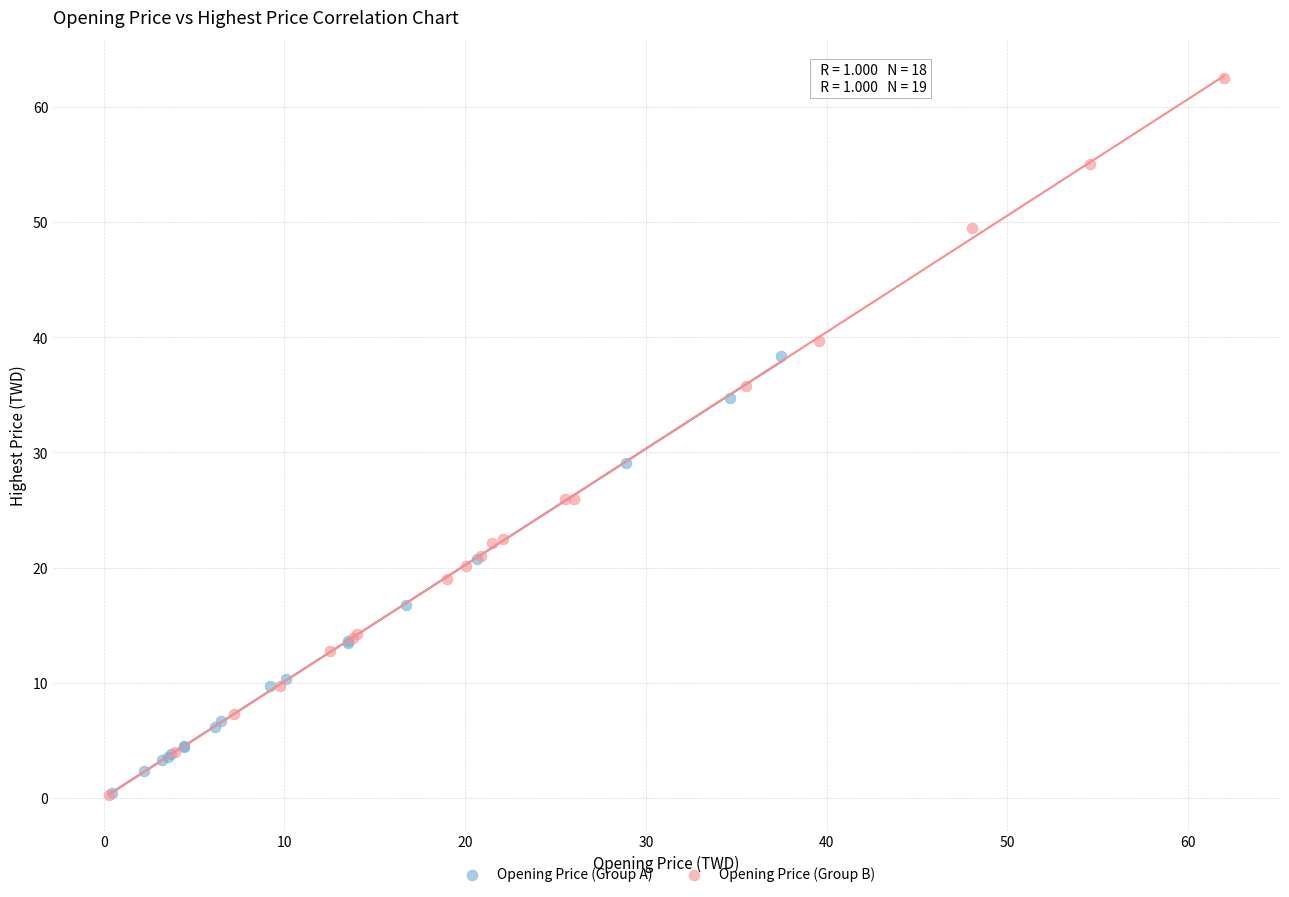

Which series reaches the maximum Y coordinate?

Opening Price (Group B)